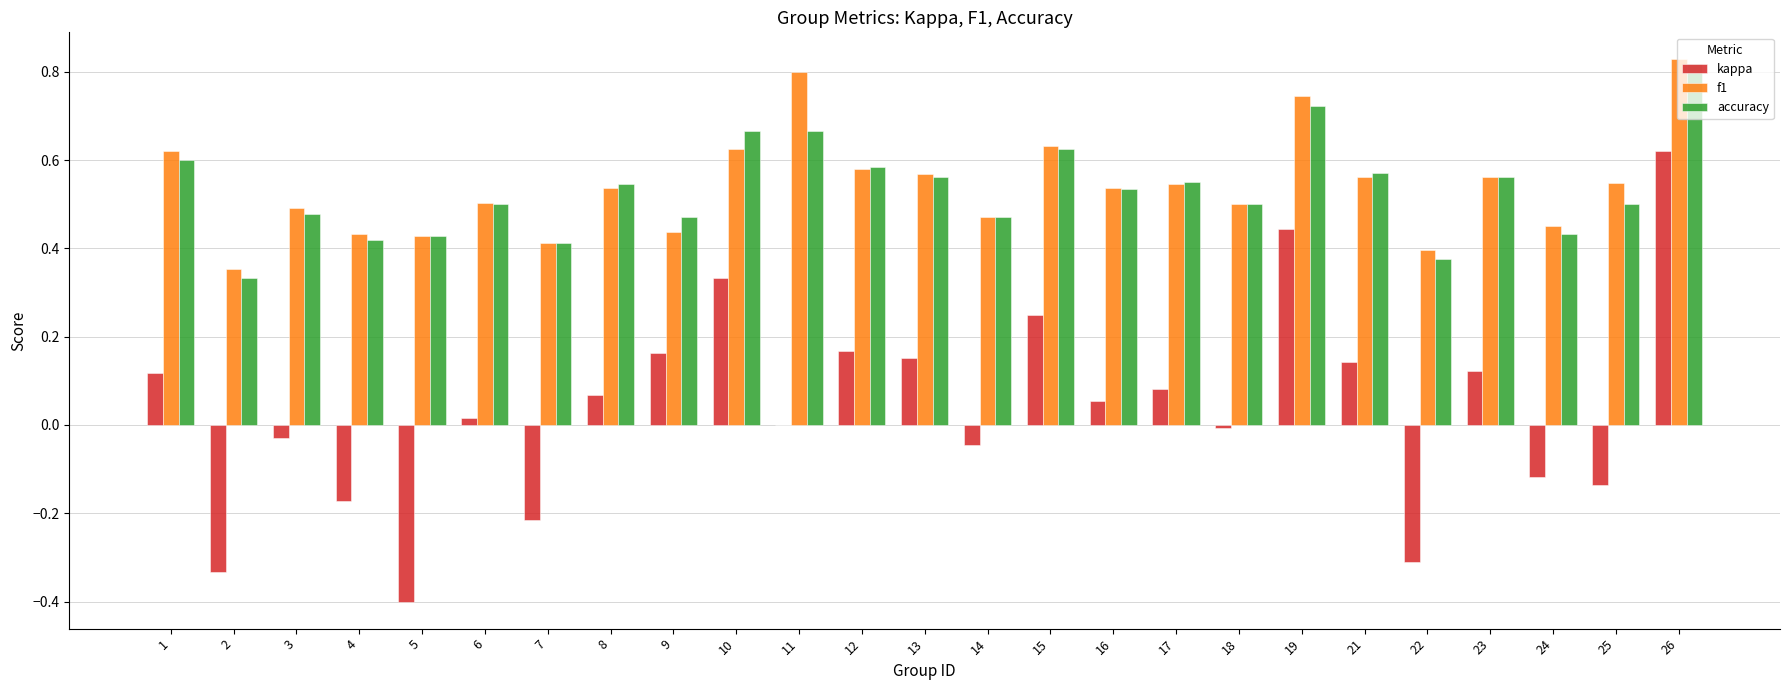

Which series has the widest spread of values?

kappa